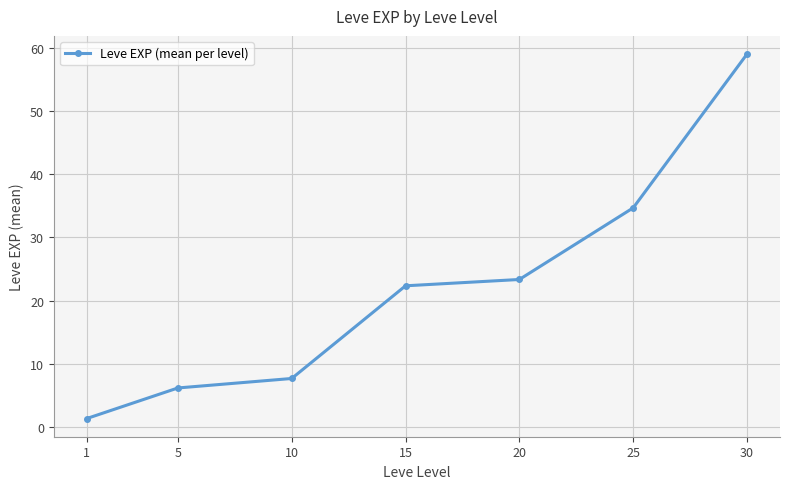

Reading right to left, what are all the values shown in this chart?

59.0	34.7	23.3	22.3	7.7	6.2	1.3